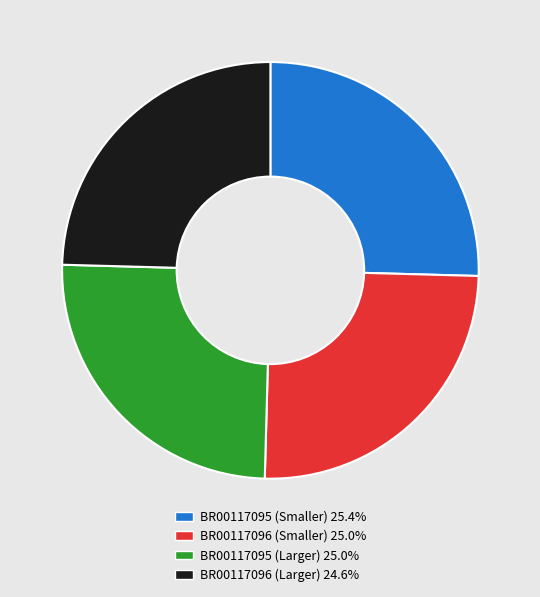

Does any single category account for the majority?

No